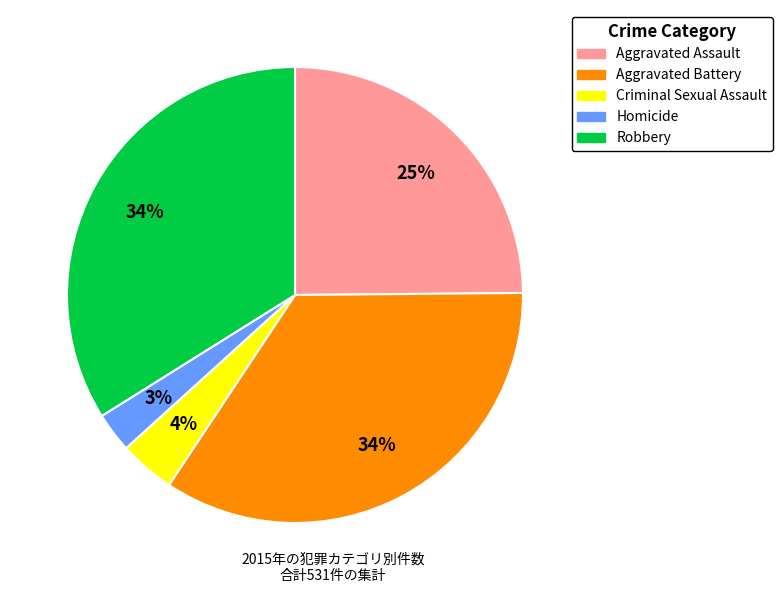

Is there any slice that represents more than half of the pie?

No